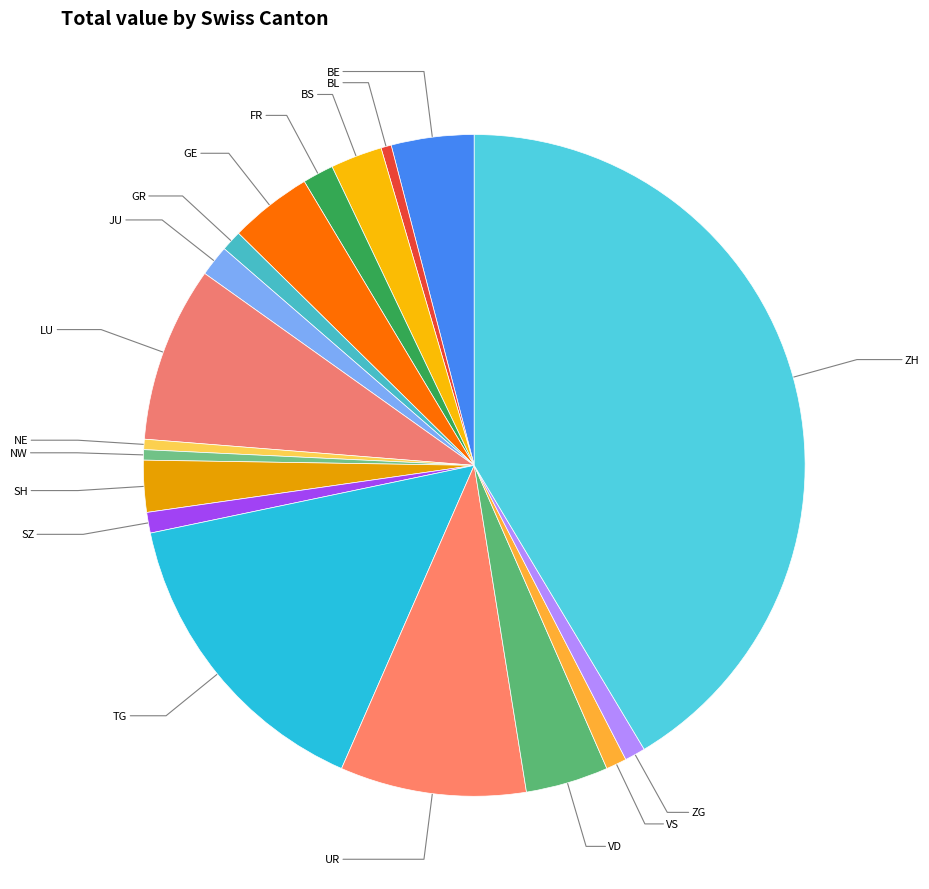

Count the number of slices in the pie.

18